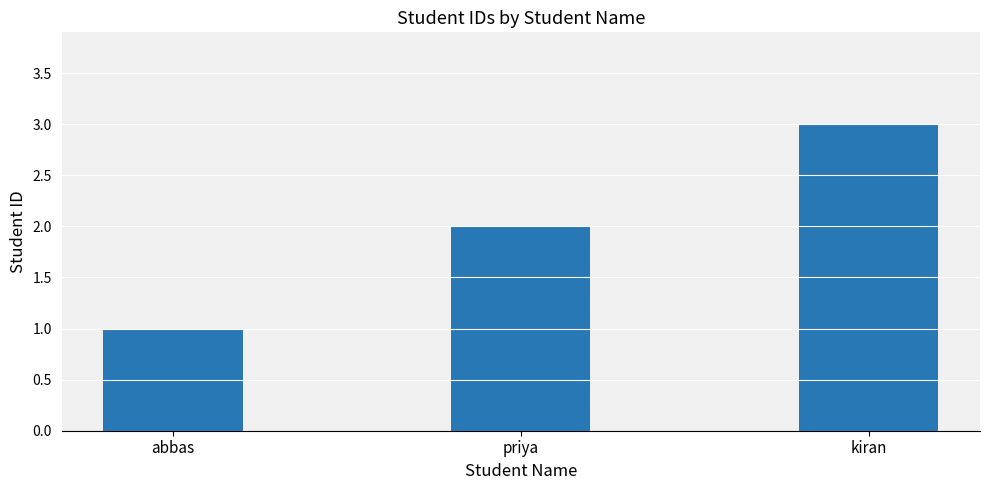

Reading left to right, transcribe all the data shown in this chart.

1	2	3